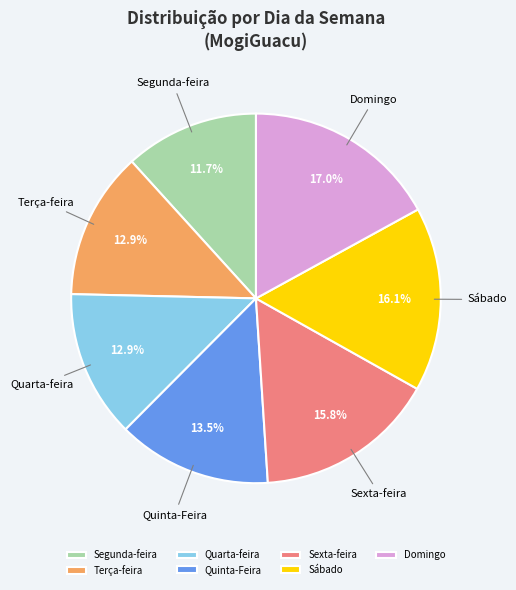

Is Sexta-feira the majority of the pie?

No